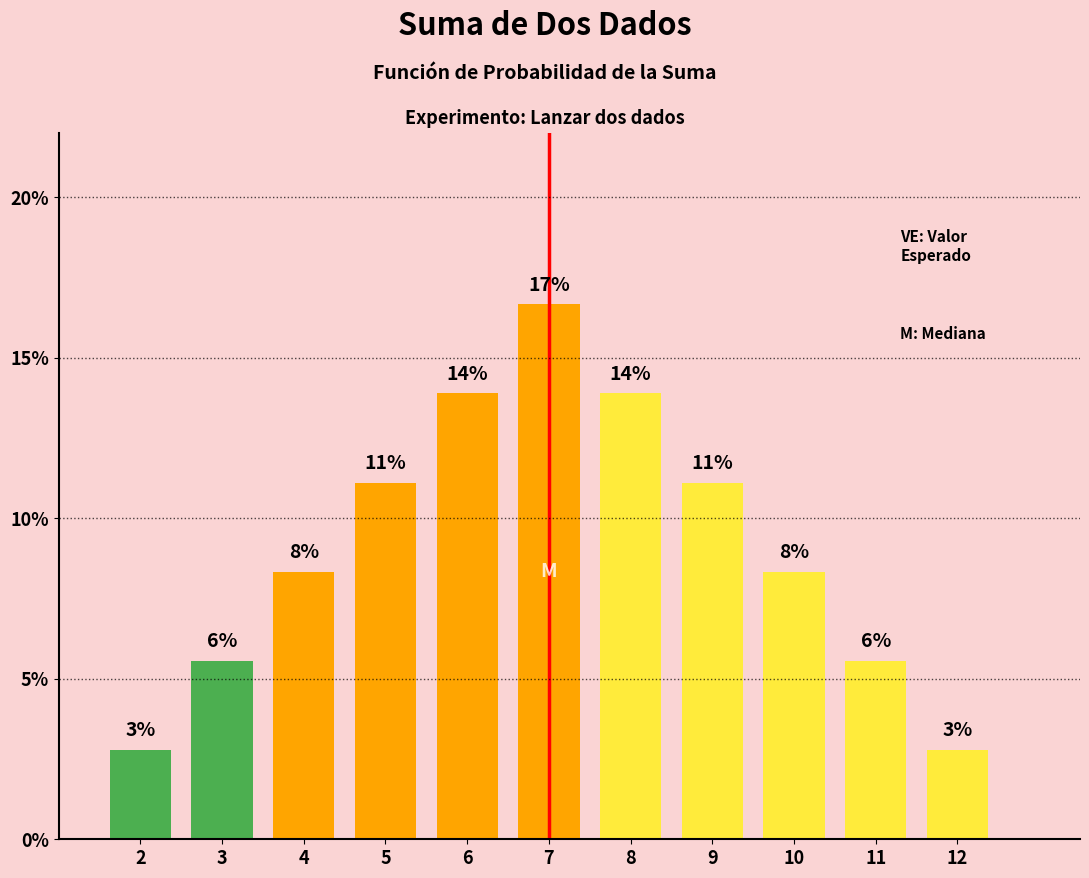

What is the difference between the maximum and minimum values?

0.1